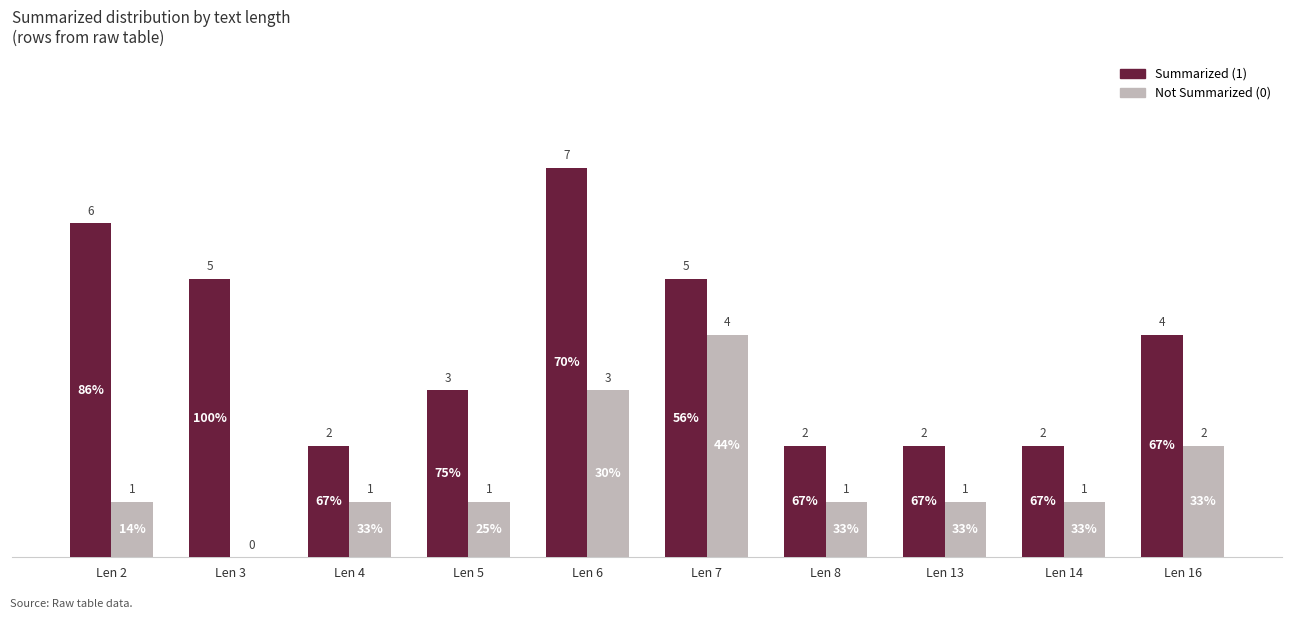

What is the sum of the Not Summarized (0) values at Len 8 and Len 6?

4